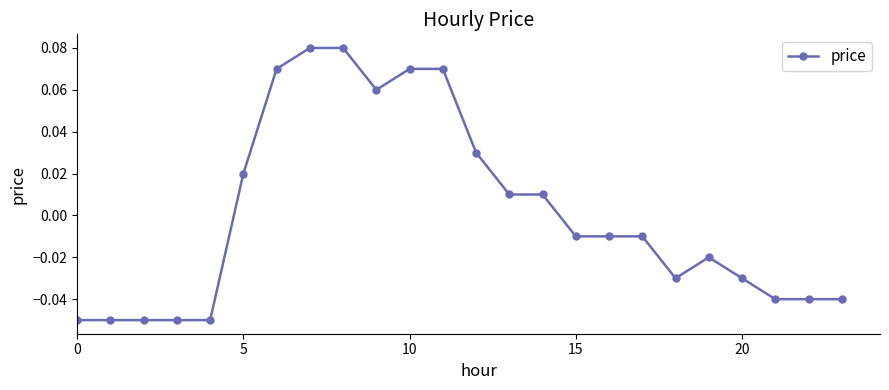

Where does the data first go above 0?

5